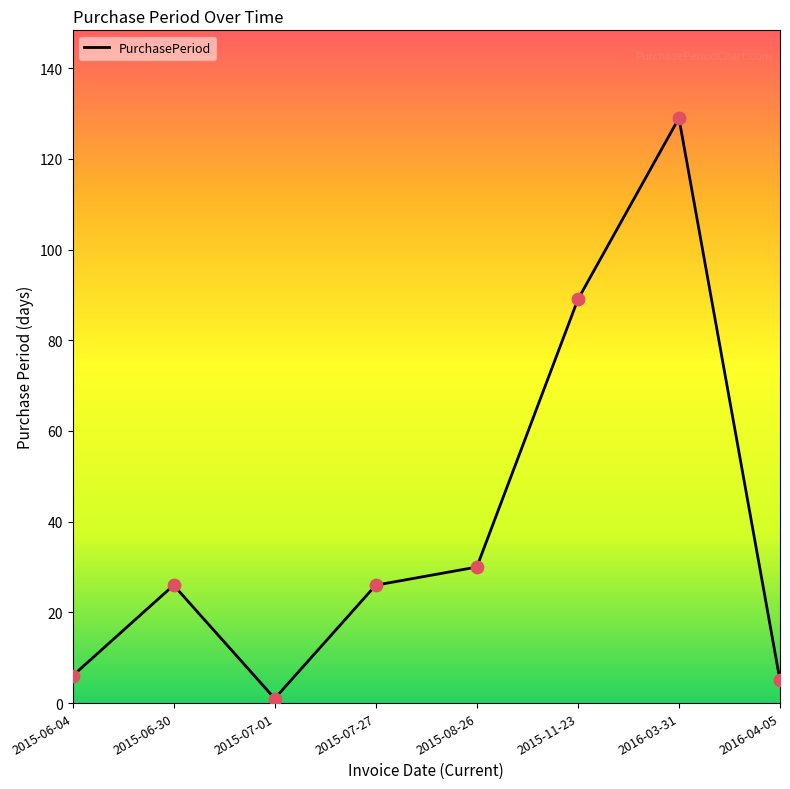

What is the change in value from 2015-07-01 to 2015-07-27?

+25